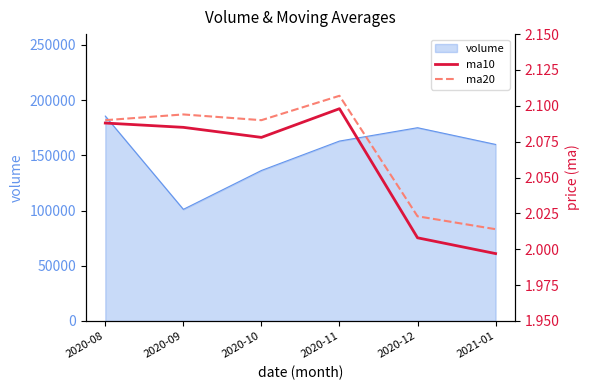

How many values in the ma10 series are below 2?

1